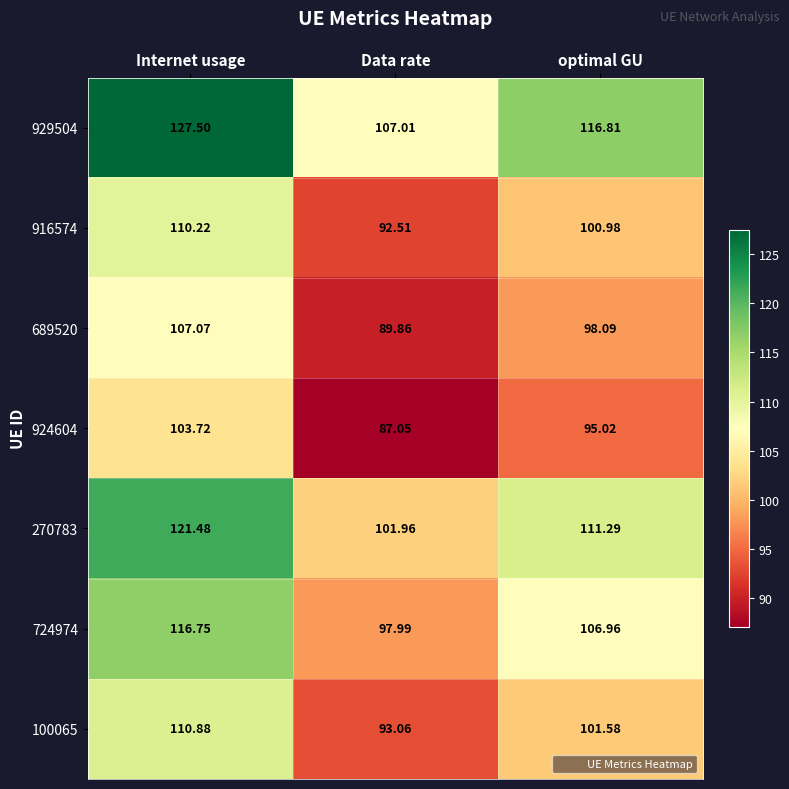

How many values in the 270783 series are below 111?

1